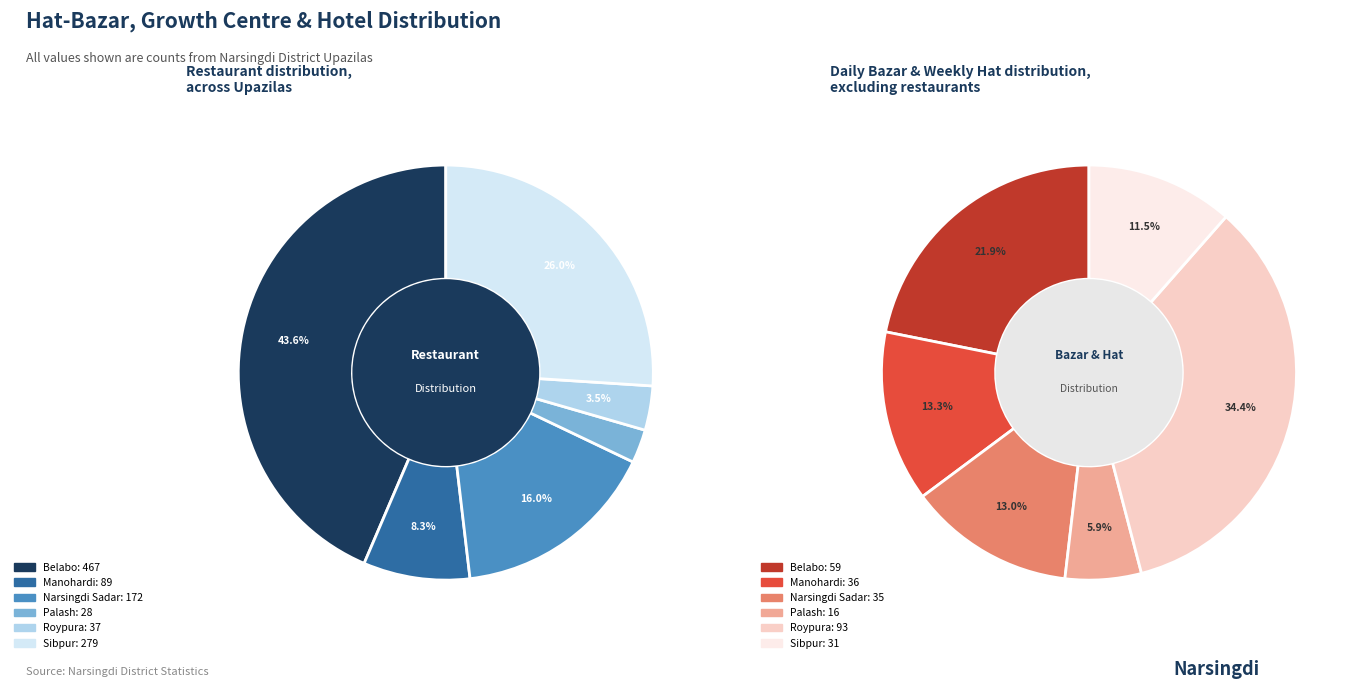

The Sibpur slice represents 23% of the pie. True or false?

False